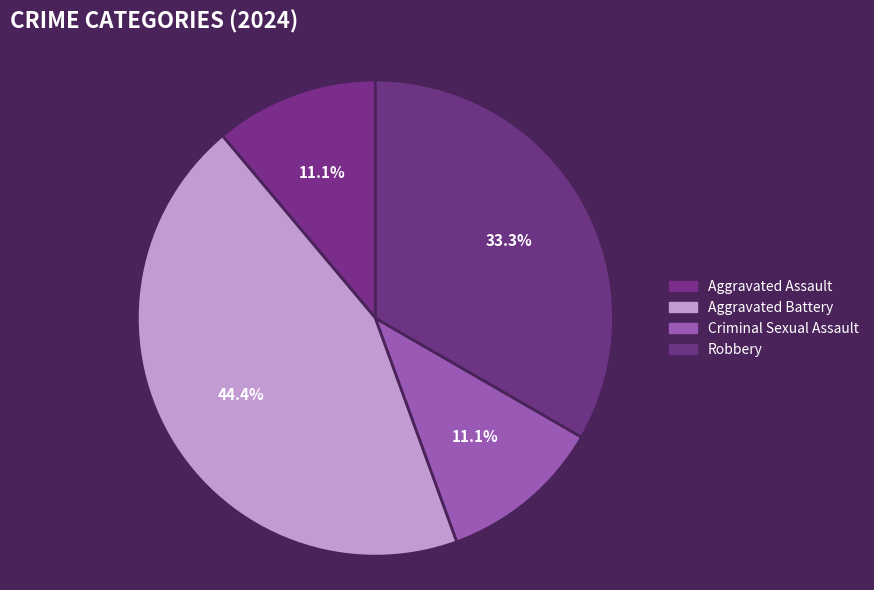

Is it true that Criminal Sexual Assault is 16% of the pie?

False